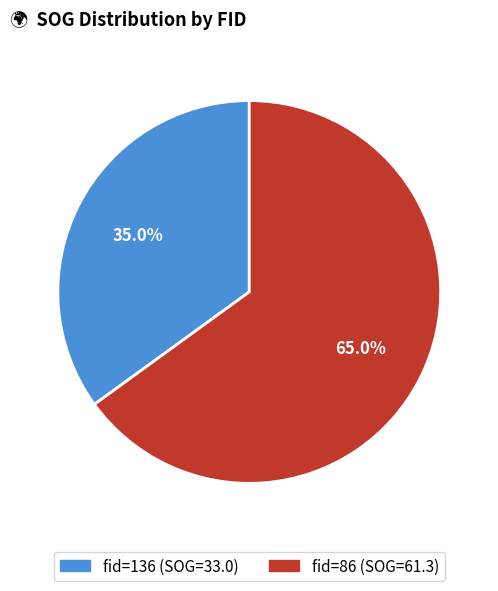

Does any single category account for the majority?

Yes